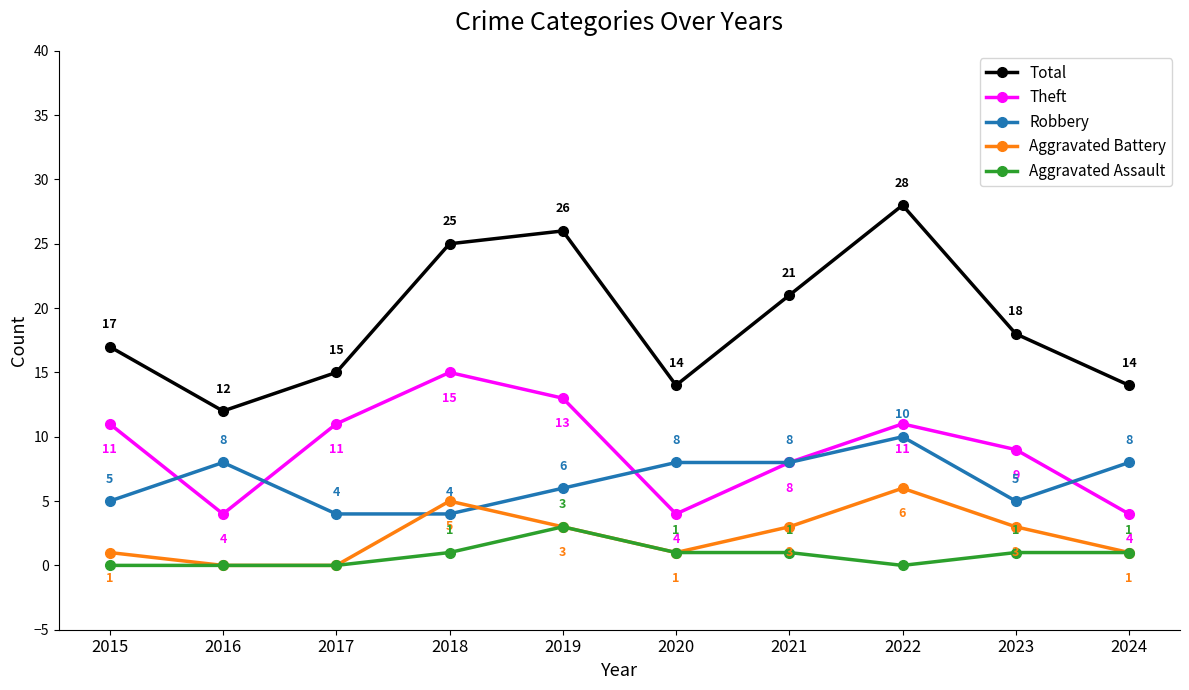

Reading right to left, transcribe all the data shown in this chart.

Total: 2024=14	2023=18	2022=28	2021=21	2020=14	2019=26	2018=25	2017=15	2016=12	2015=17
Theft: 2024=4	2023=9	2022=11	2021=8	2020=4	2019=13	2018=15	2017=11	2016=4	2015=11
Robbery: 2024=8	2023=5	2022=10	2021=8	2020=8	2019=6	2018=4	2017=4	2016=8	2015=5
Aggravated Battery: 2024=1	2023=3	2022=6	2021=3	2020=1	2019=3	2018=5	2017=0	2016=0	2015=1
Aggravated Assault: 2024=1	2023=1	2022=0	2021=1	2020=1	2019=3	2018=1	2017=0	2016=0	2015=0